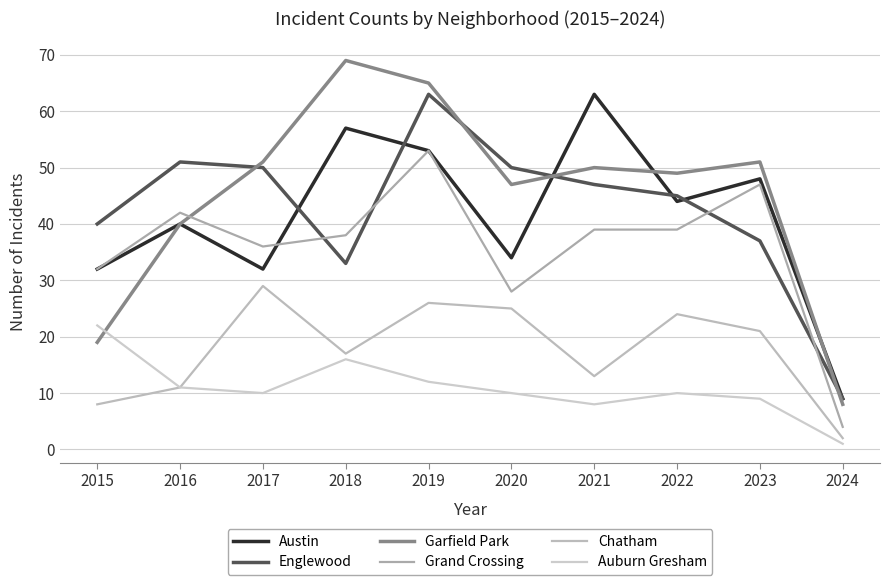

True or false: Austin and Auburn Gresham cross at least once.

False